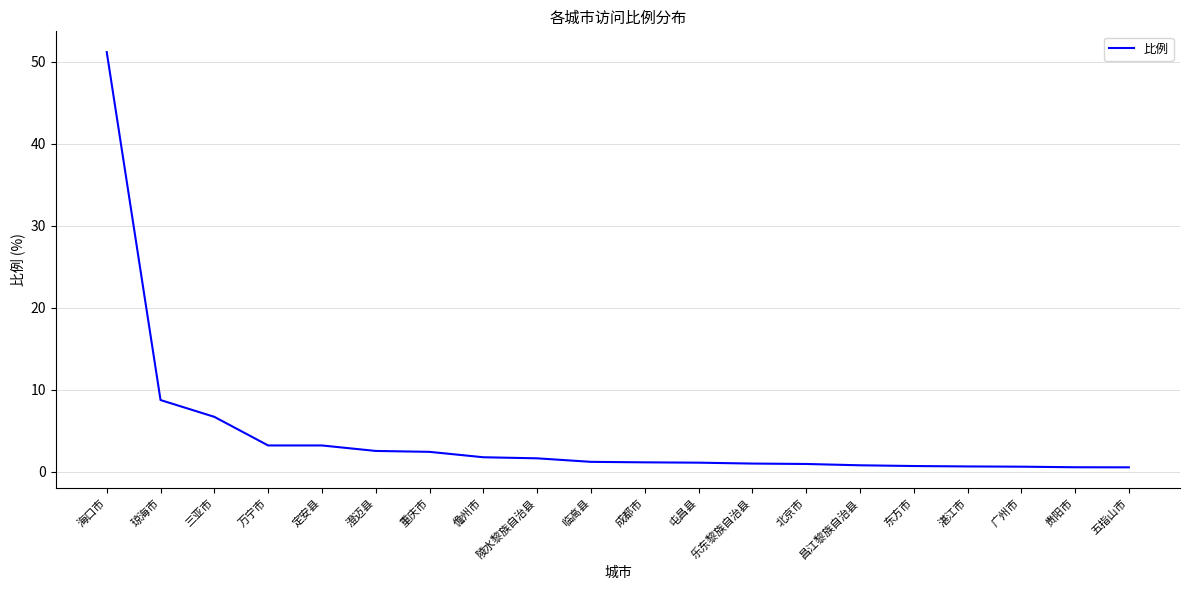

Which label corresponds to the largest value in the chart?

海口市